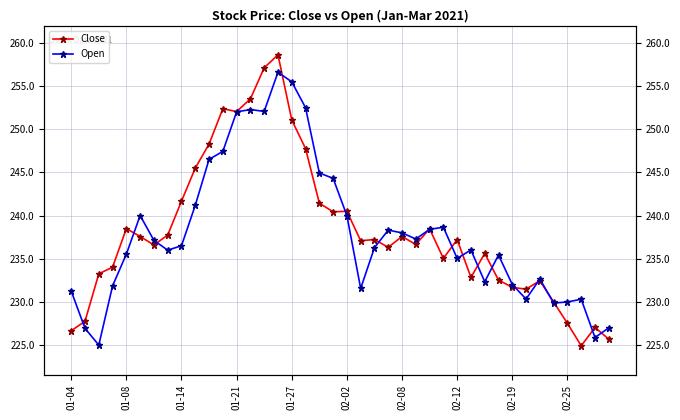

What is the difference between the maximum and second lowest values in the Close series?

32.9